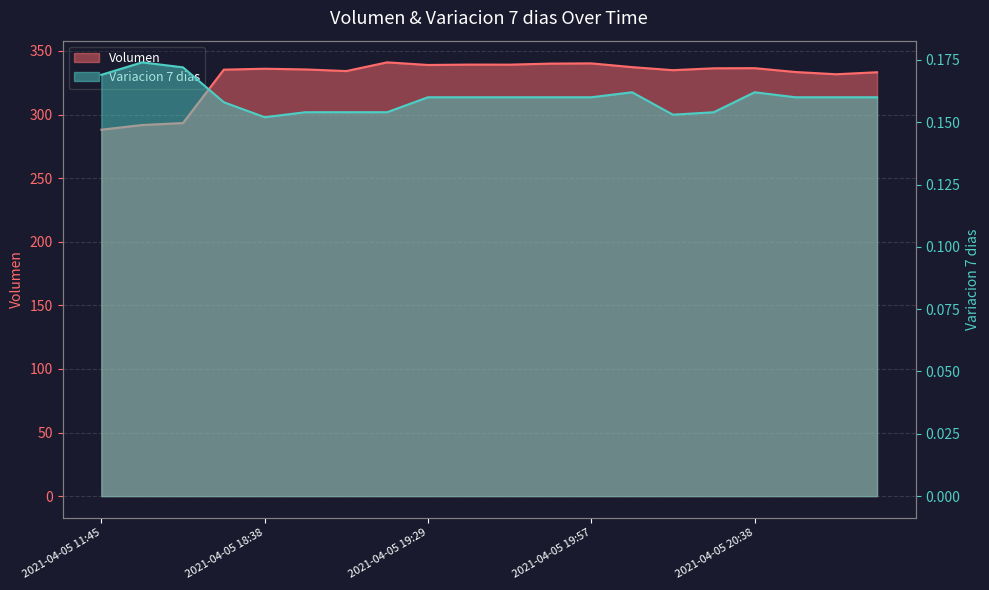

Rank the series by their average value, from lowest to highest.

Variacion 7 dias, Volumen